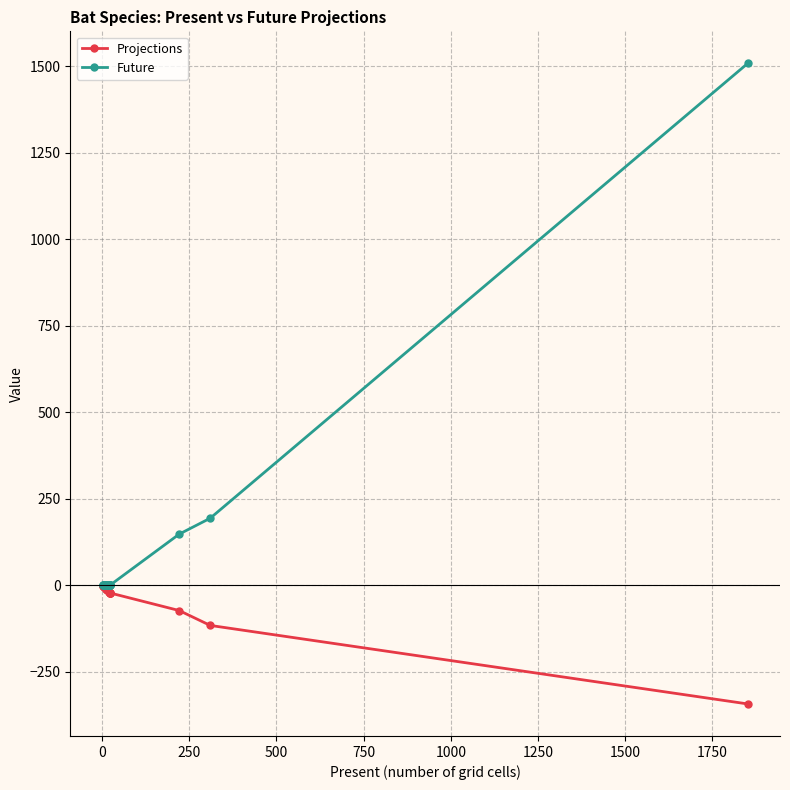

How many data points does each series have?

20